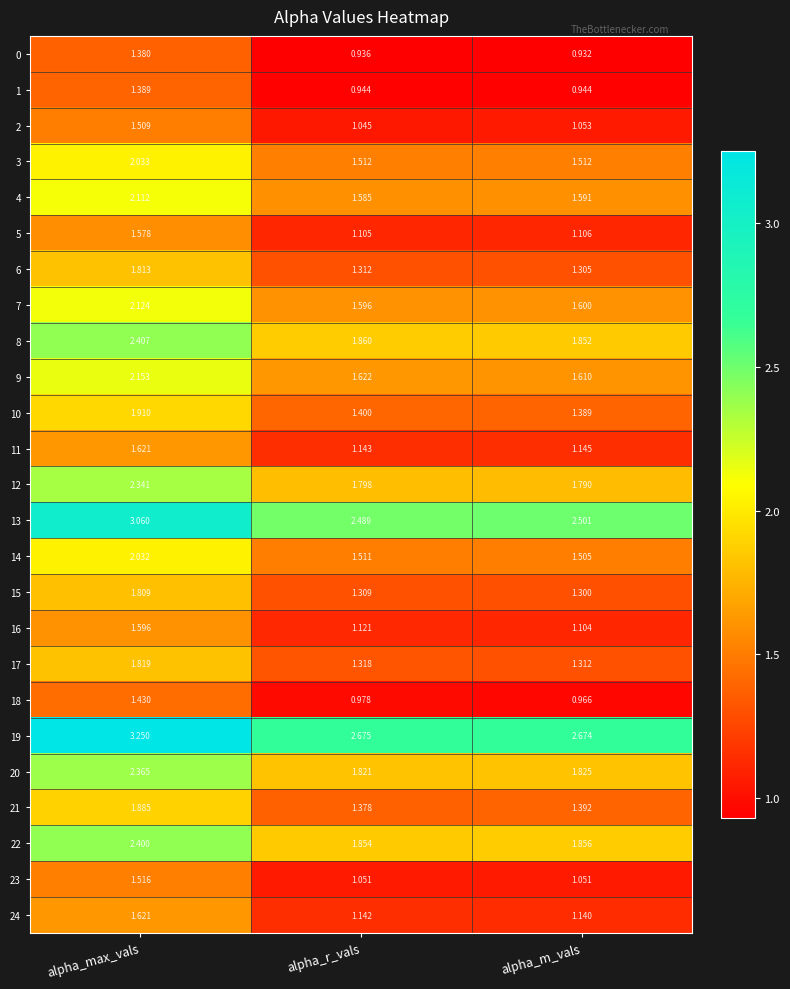

At which category is the sum across all series the highest?

alpha_max_vals